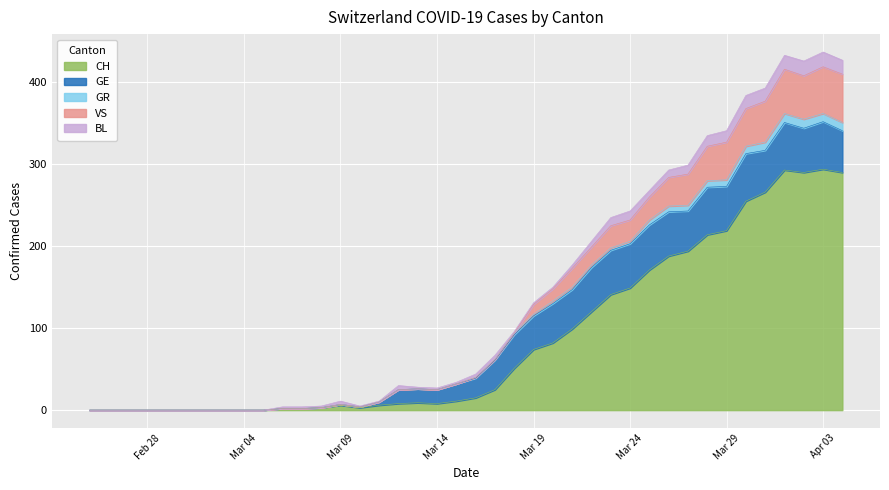

Where is the first local maximum for CH?

Mar 09